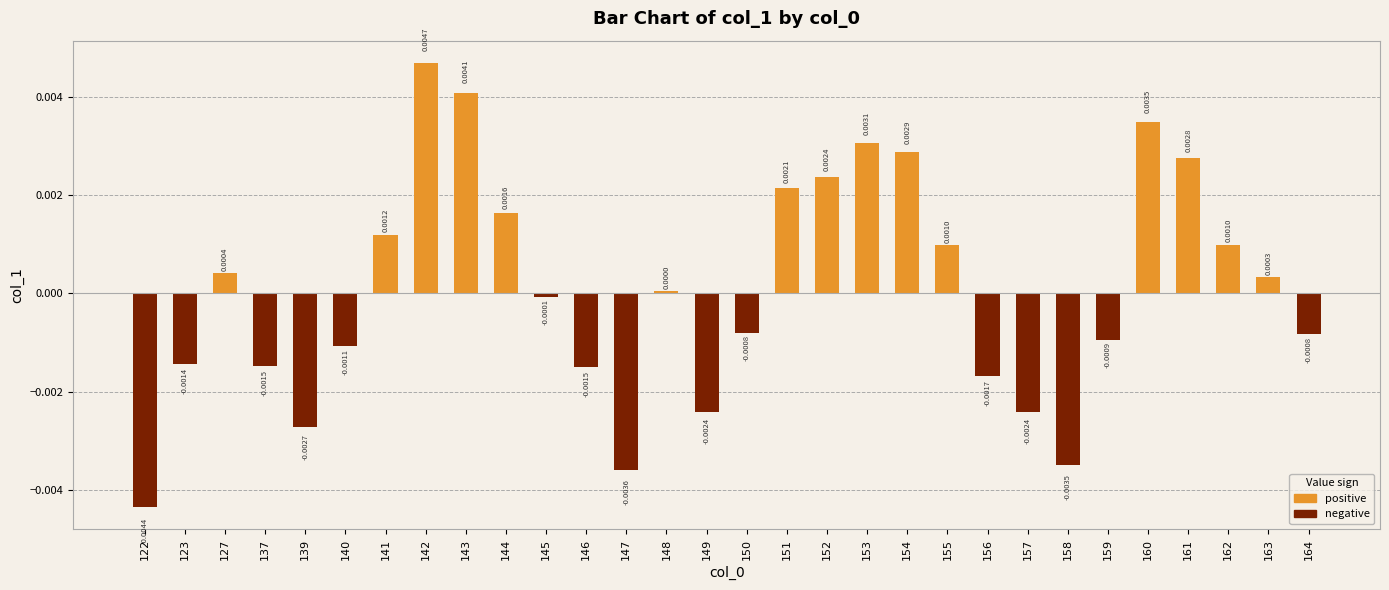

Is it true that the value at 161 is 0.0?

True